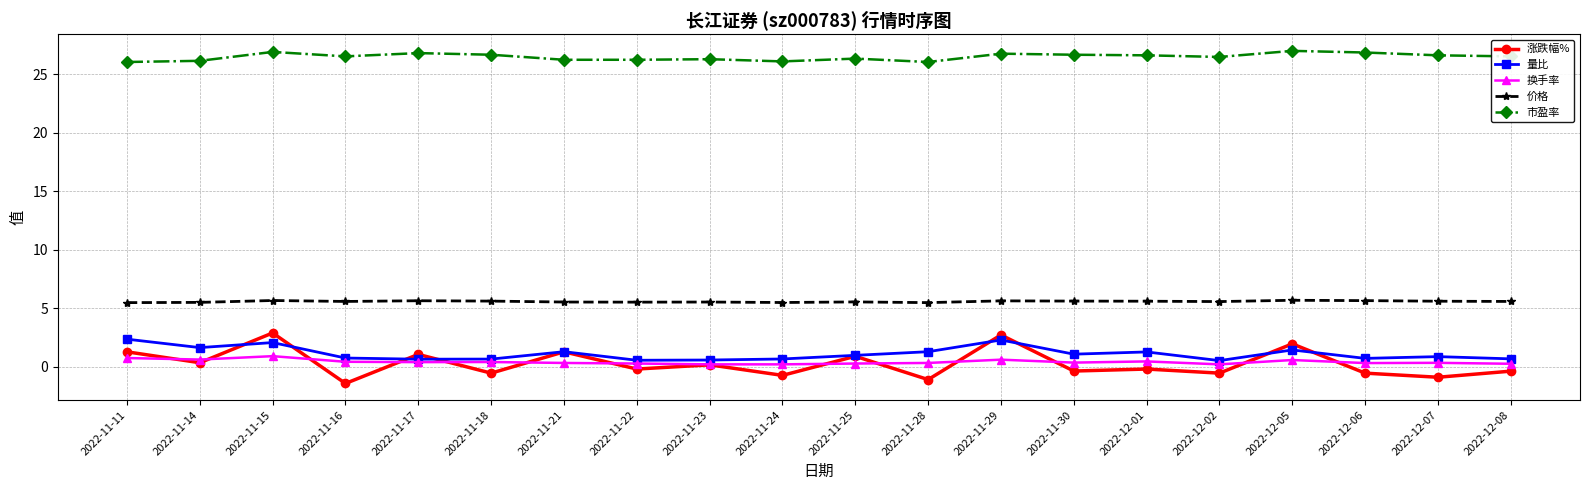

What is the sum of the 量比 values at 2022-12-07 and 2022-11-28?

2.2